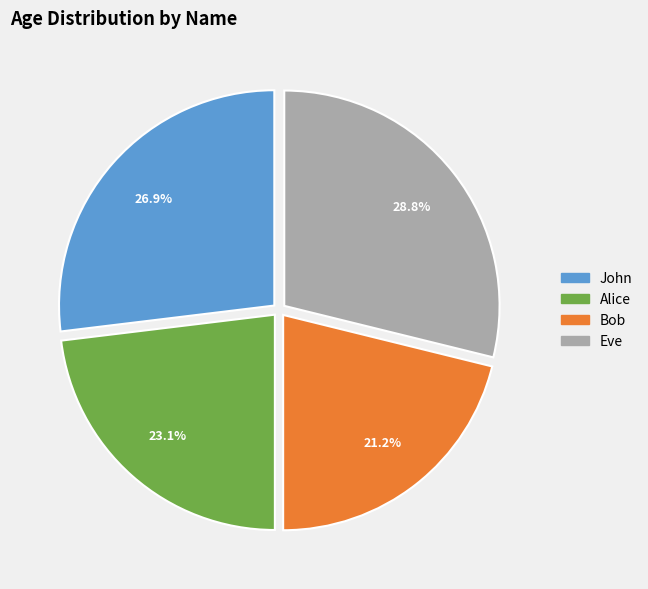

What is the ratio of the value at Bob to the value at Alice?

0.9